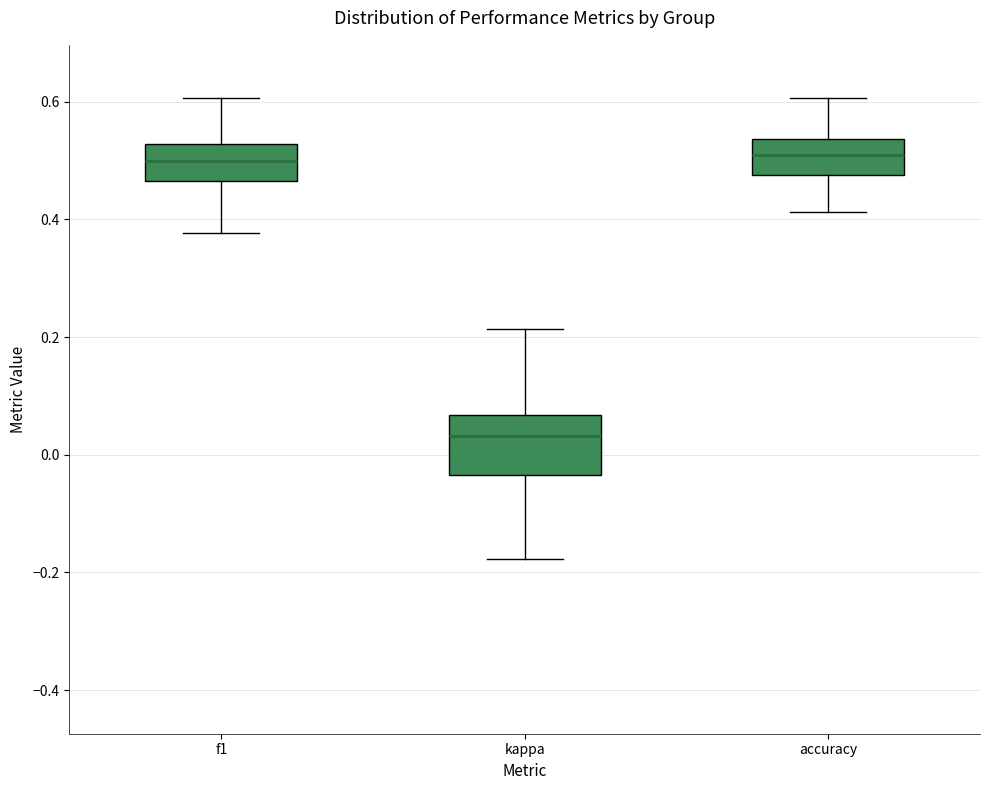

Reading left to right, read every box against the y-axis: the position of its median line, the range the box covers, and the ends of its whiskers. The values are not printed on the chart, so give them approximately, as read against the axis.

f1: median 0.50, box 0.46 to 0.52, whiskers 0.38 to 0.60
kappa: median 0.04, box -0.04 to 0.06, whiskers -0.18 to 0.22
accuracy: median 0.50, box 0.48 to 0.54, whiskers 0.42 to 0.60